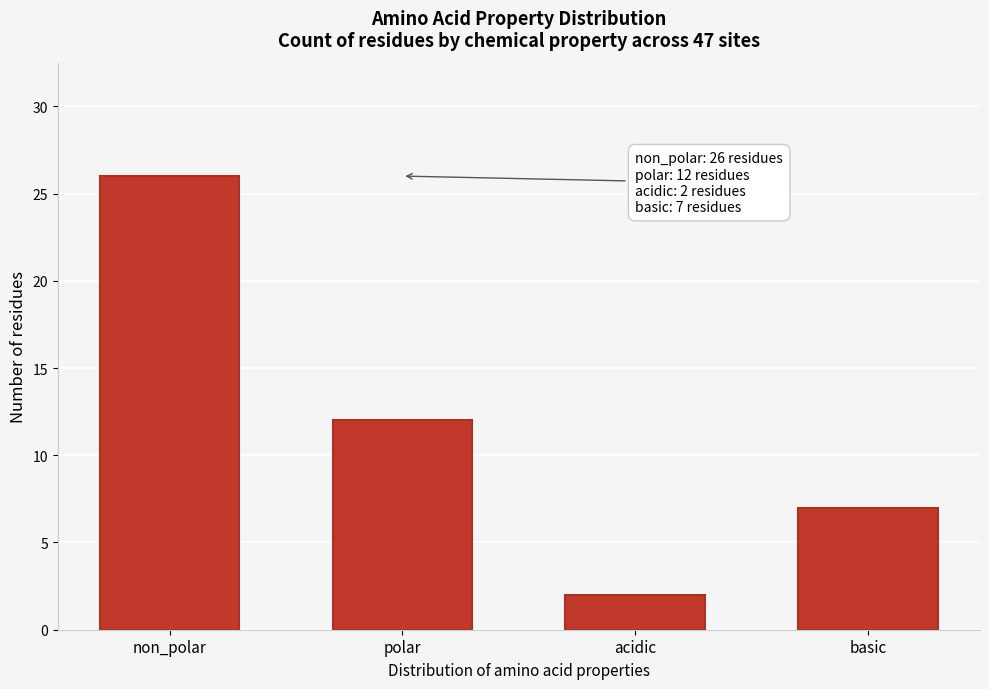

Reading right to left, transcribe all the data shown in this chart.

basic=7	acidic=2	polar=12	non_polar=26